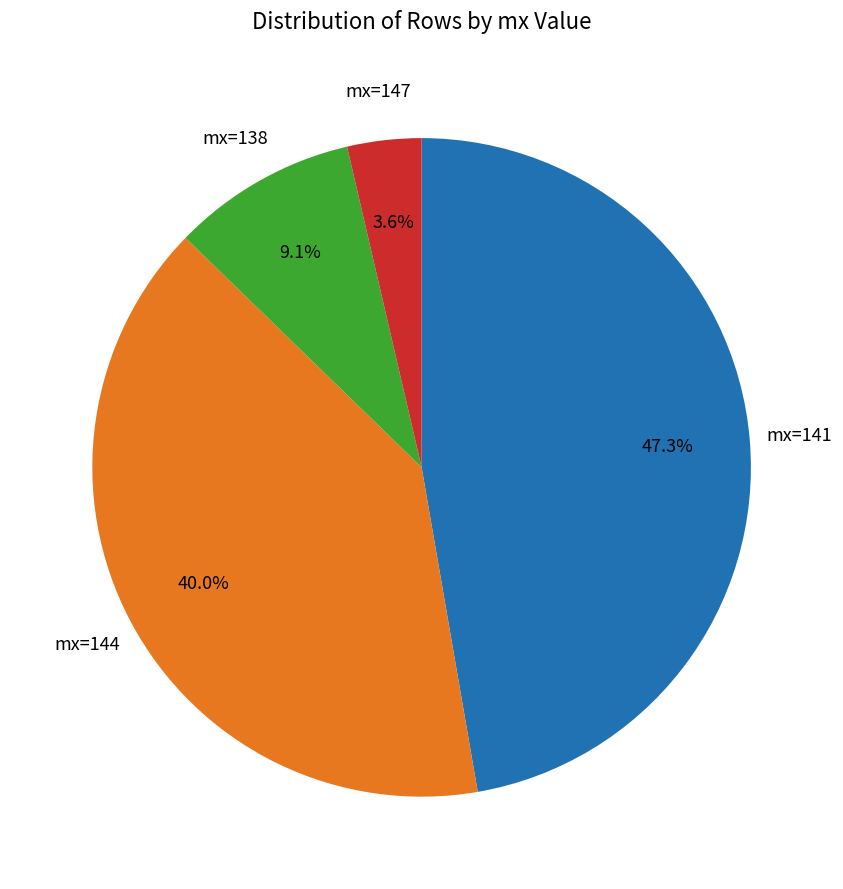

Is there any slice that represents more than half of the pie?

No